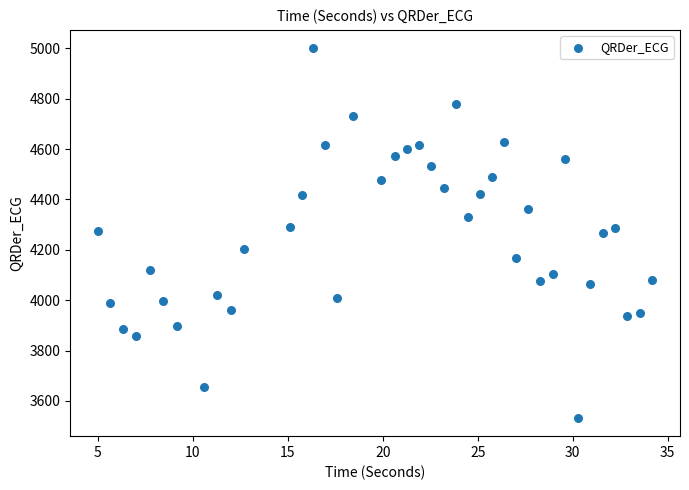

What is the range of X values (max minus min)?

29.2